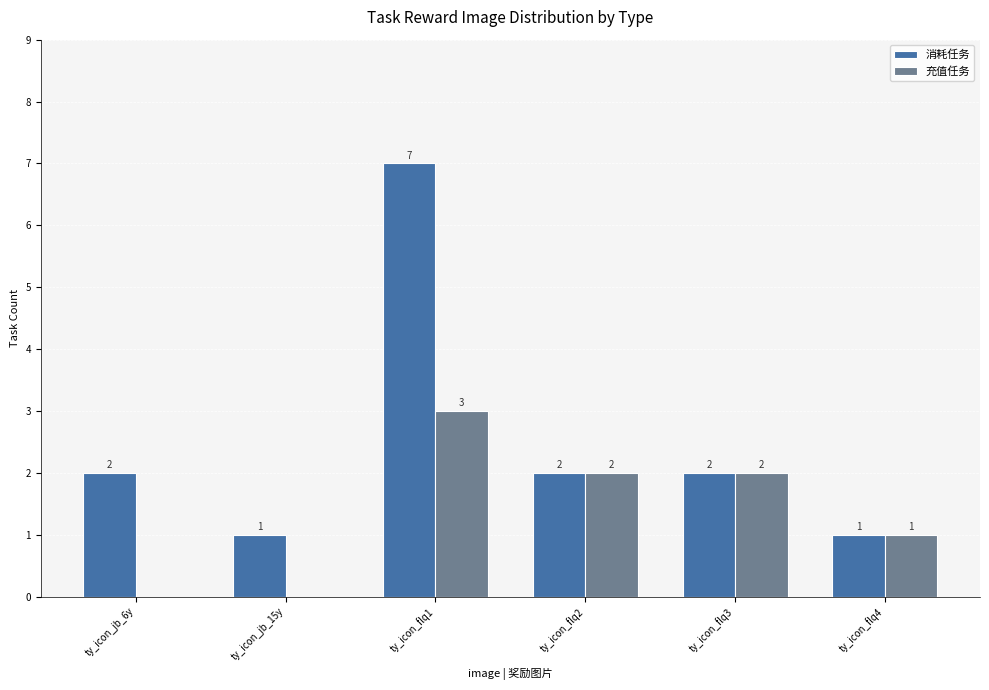

At which label does 充值任务 first exceed 2?

ty_icon_flq1